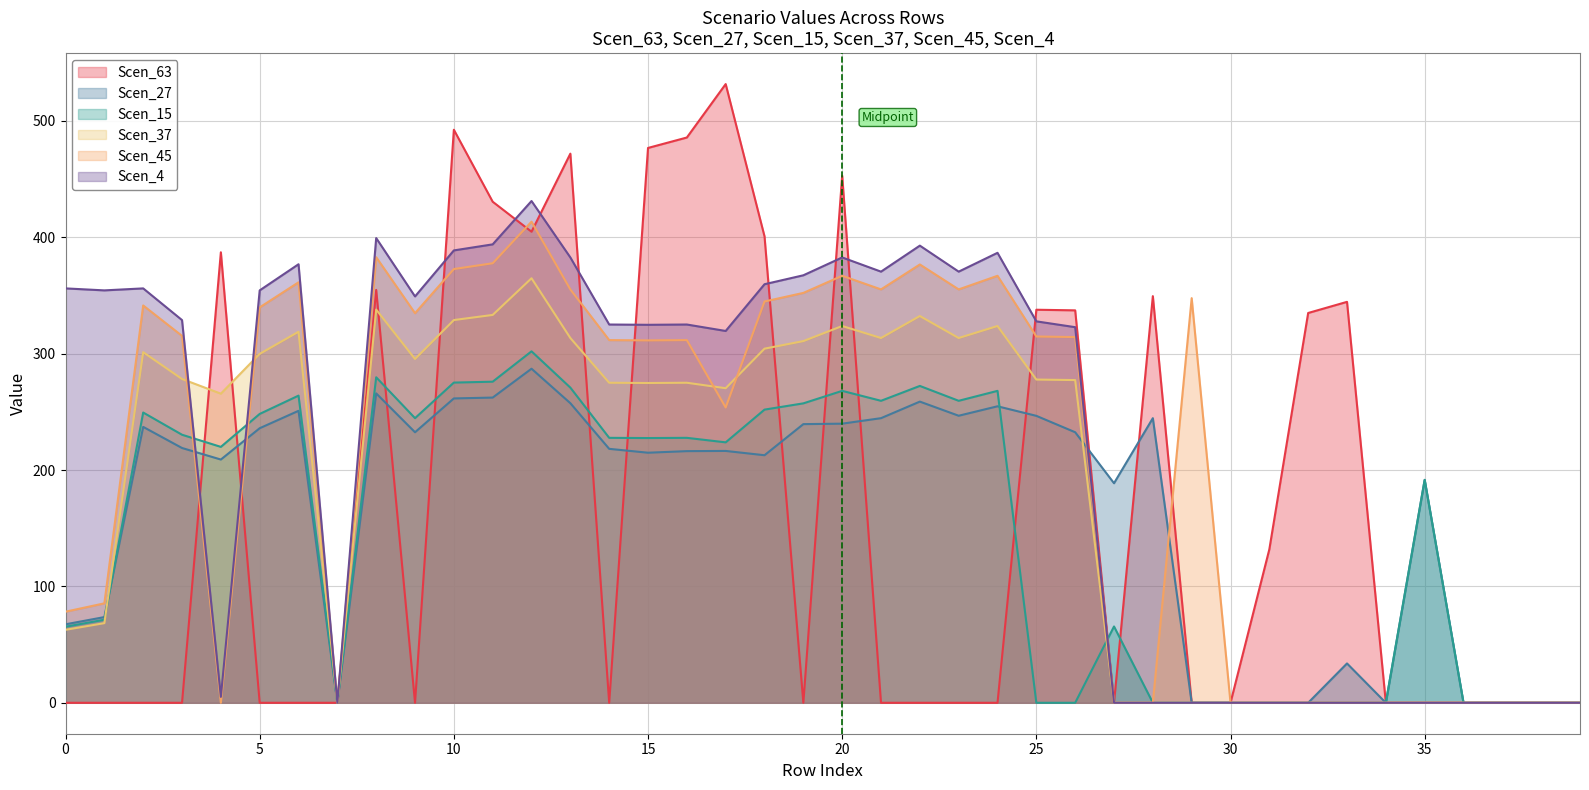

What is the difference between the maximum and second lowest values in the Scen_37 series?

364.8